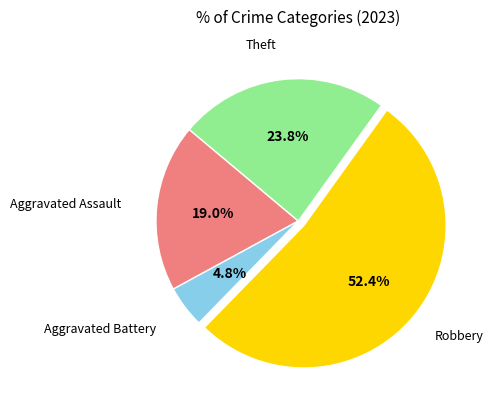

To the nearest percent, what percentage of the pie is Aggravated Assault?

19%